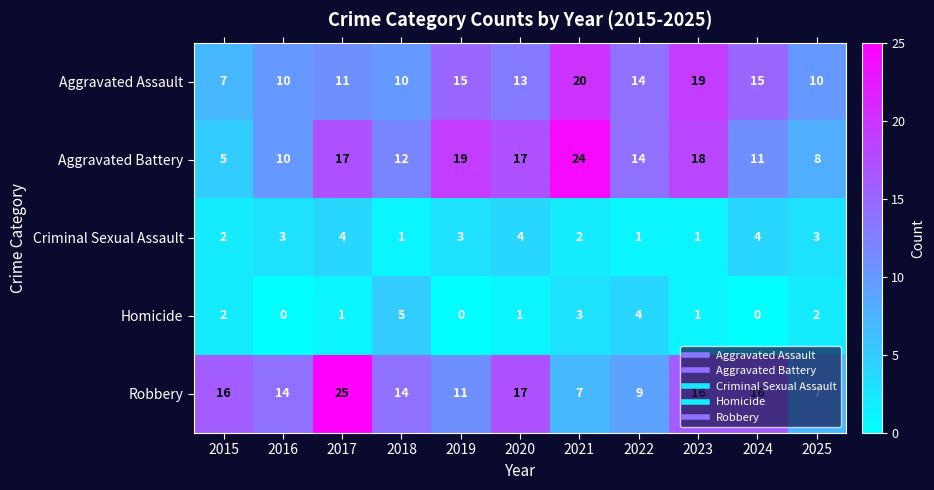

The Aggravated Battery series shows 5 at 2015. True or false?

True